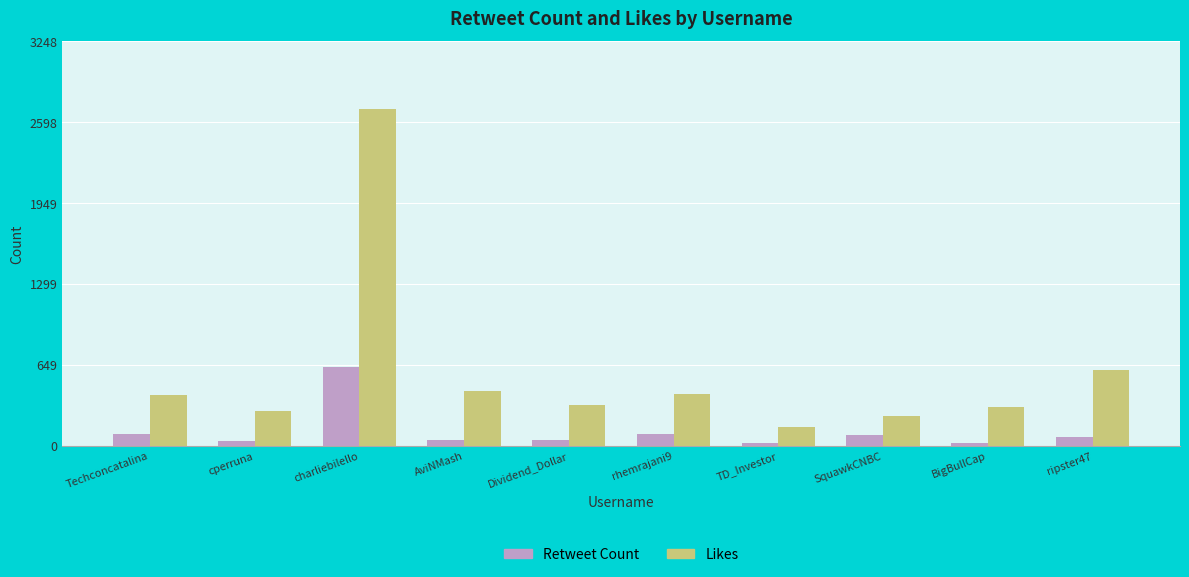

Which series has the largest range (max minus min)?

Likes